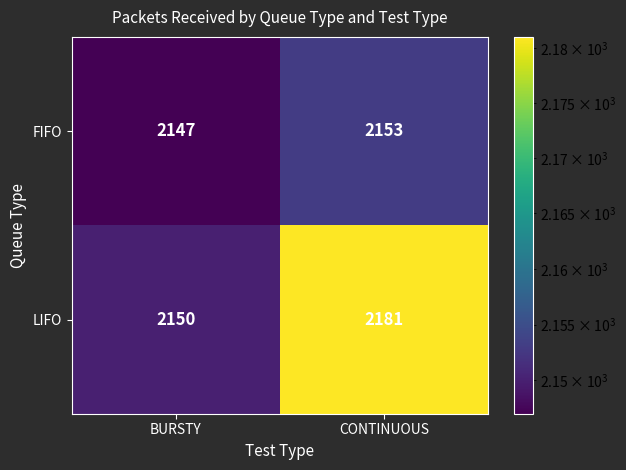

At which label does FIFO reach its minimum?

BURSTY